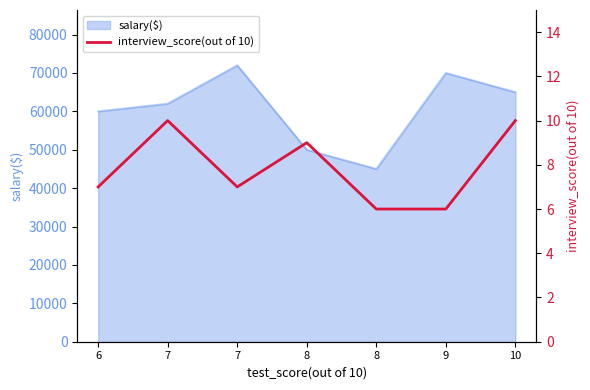

The chart shows a value of 10 at 10. True or false?

True